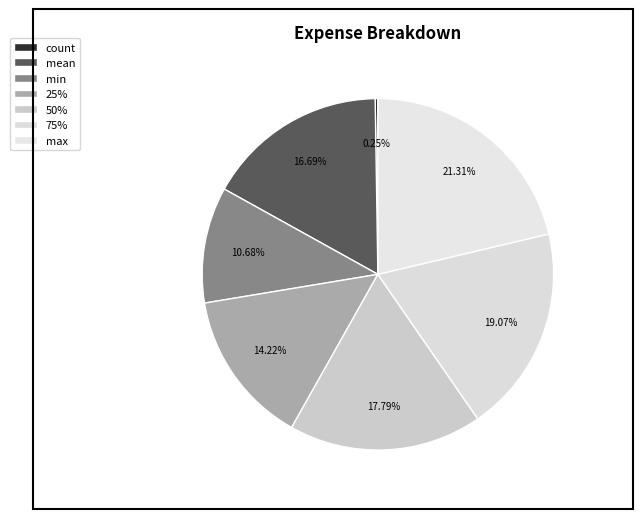

To the nearest percent, what is the difference between the max and 75% slice percentages?

2%